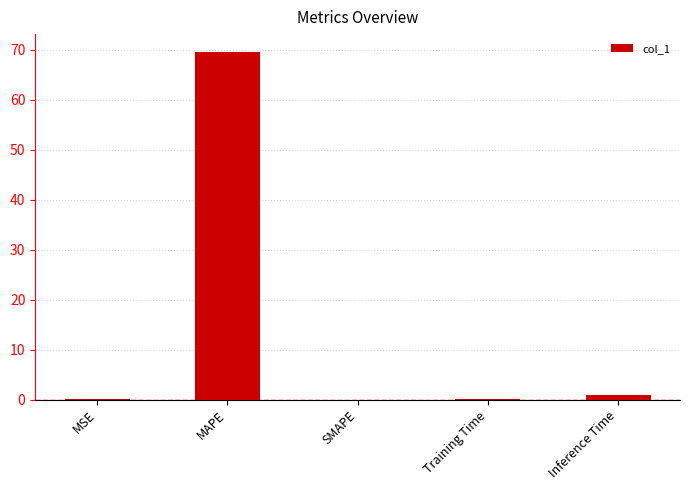

Which has a higher value, MAPE or Inference Time?

MAPE